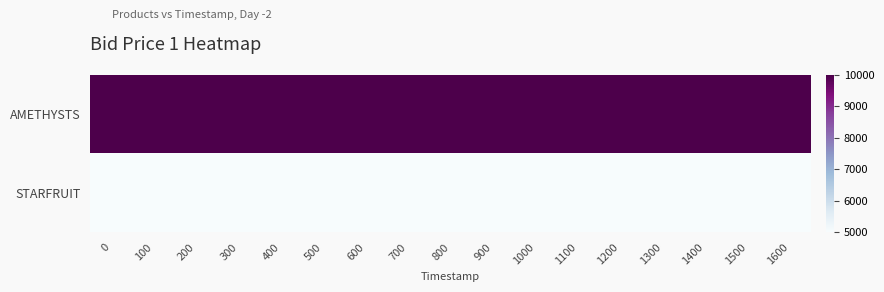

Rank the series at 1300 from lowest to highest value.

STARFRUIT, AMETHYSTS